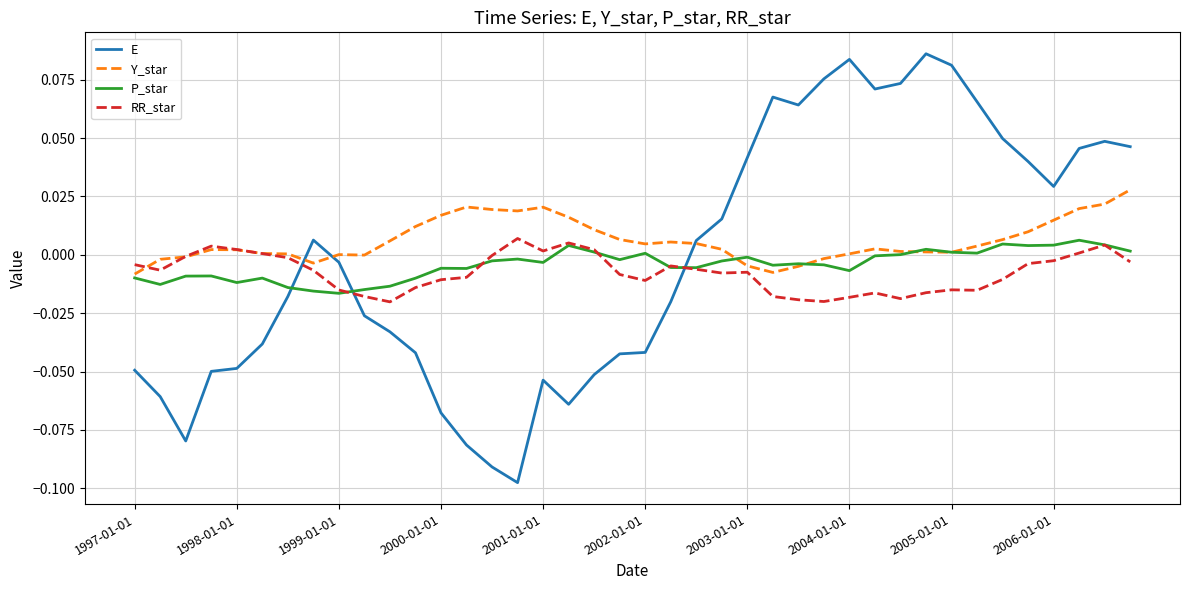

Rank the series by their average value, from highest to lowest.

Y_star, E, P_star, RR_star